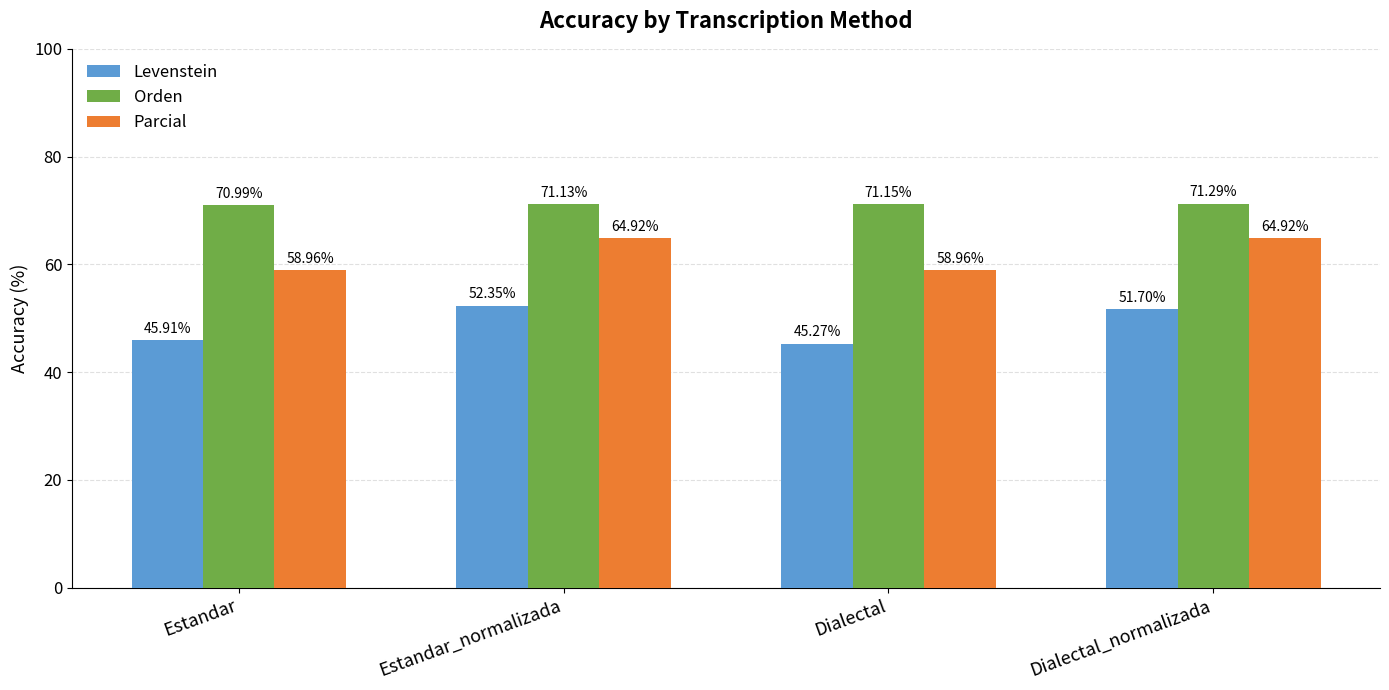

Is it true that Levenstein equals 45.9 at Estandar?

True